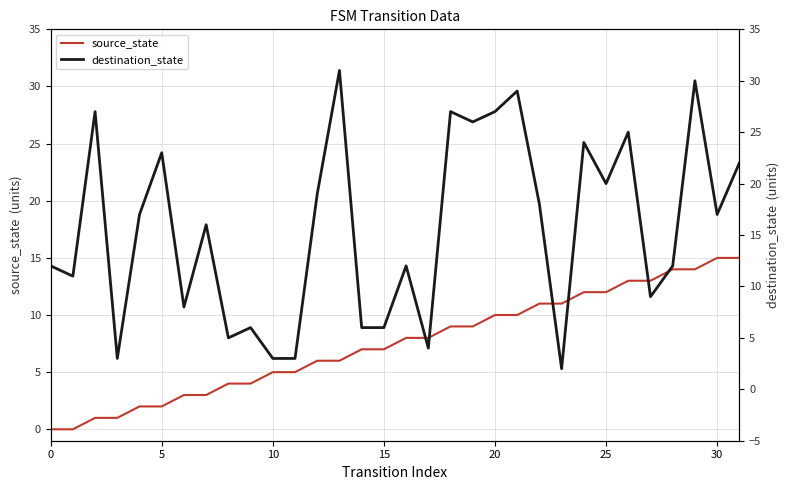

Between which two adjacent categories do source_state and destination_state first intersect?

9 and 10